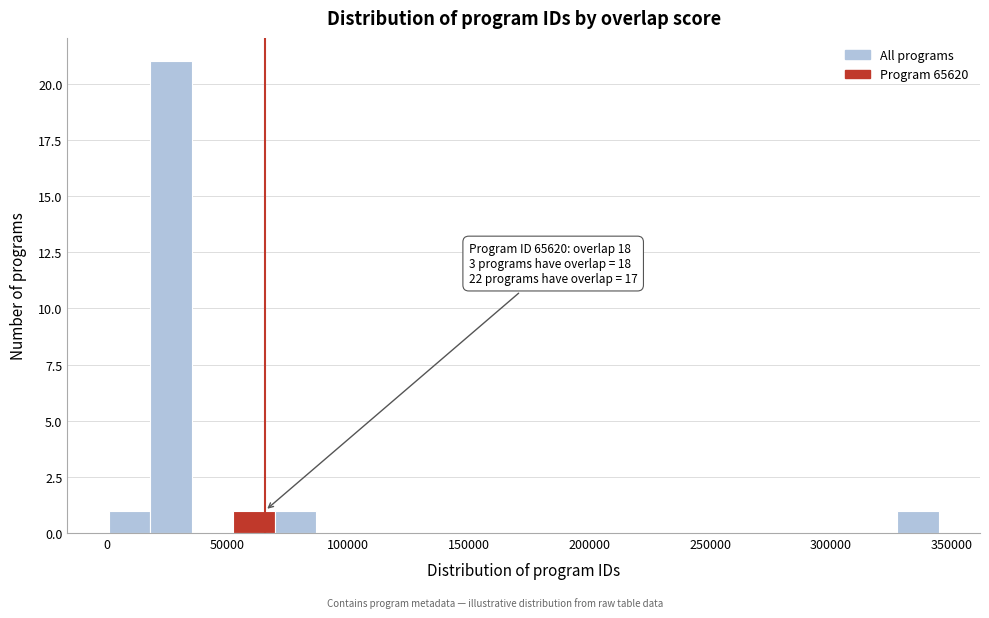

Read against the x-axis, roughly where is the centre of the tallest bar?

25000